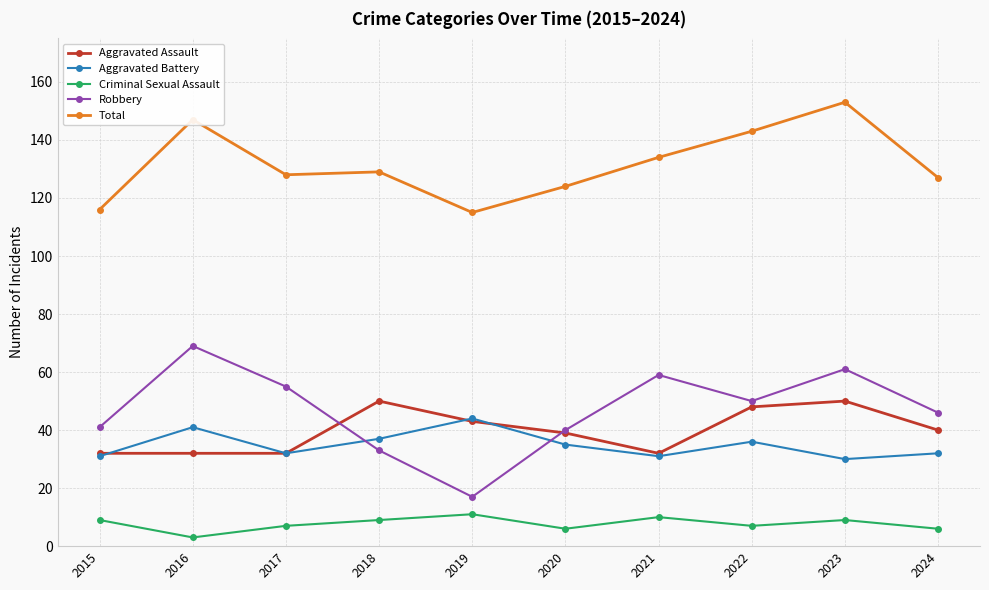

What are all the series names shown in the legend?

Aggravated Assault, Aggravated Battery, Criminal Sexual Assault, Robbery, Total